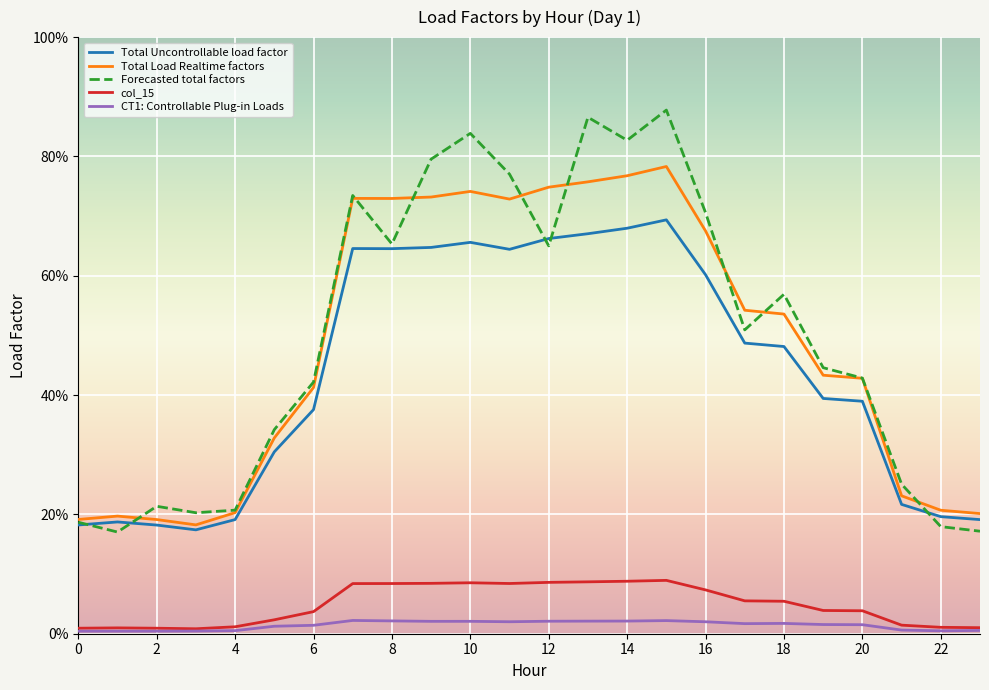

What are all the series names shown in the legend?

Total Uncontrollable load factor, Total Load Realtime factors, Forecasted total factors, col_15, CT1: Controllable Plug-in Loads